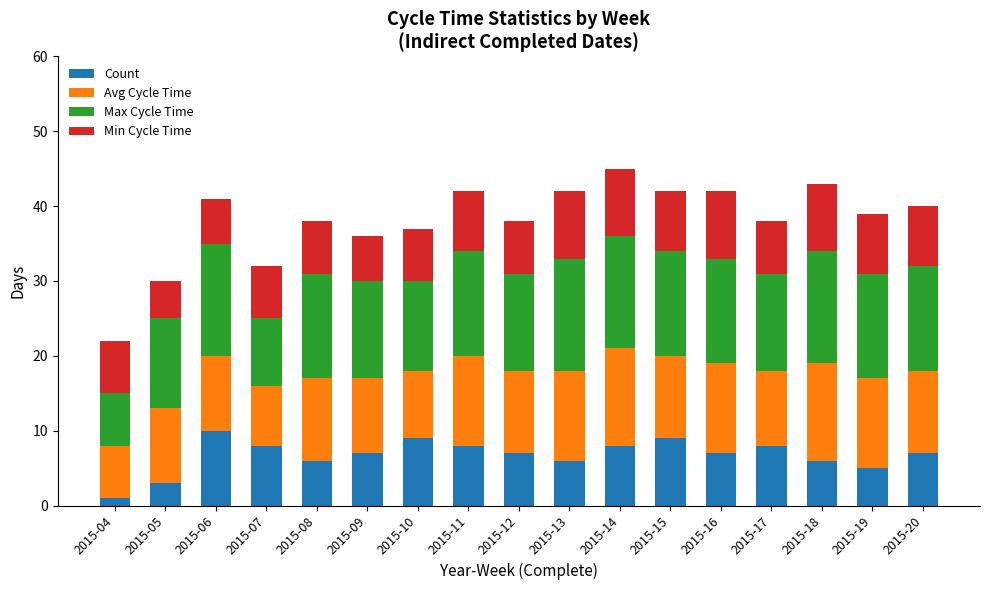

Does the chart contain stacked bars?

Yes